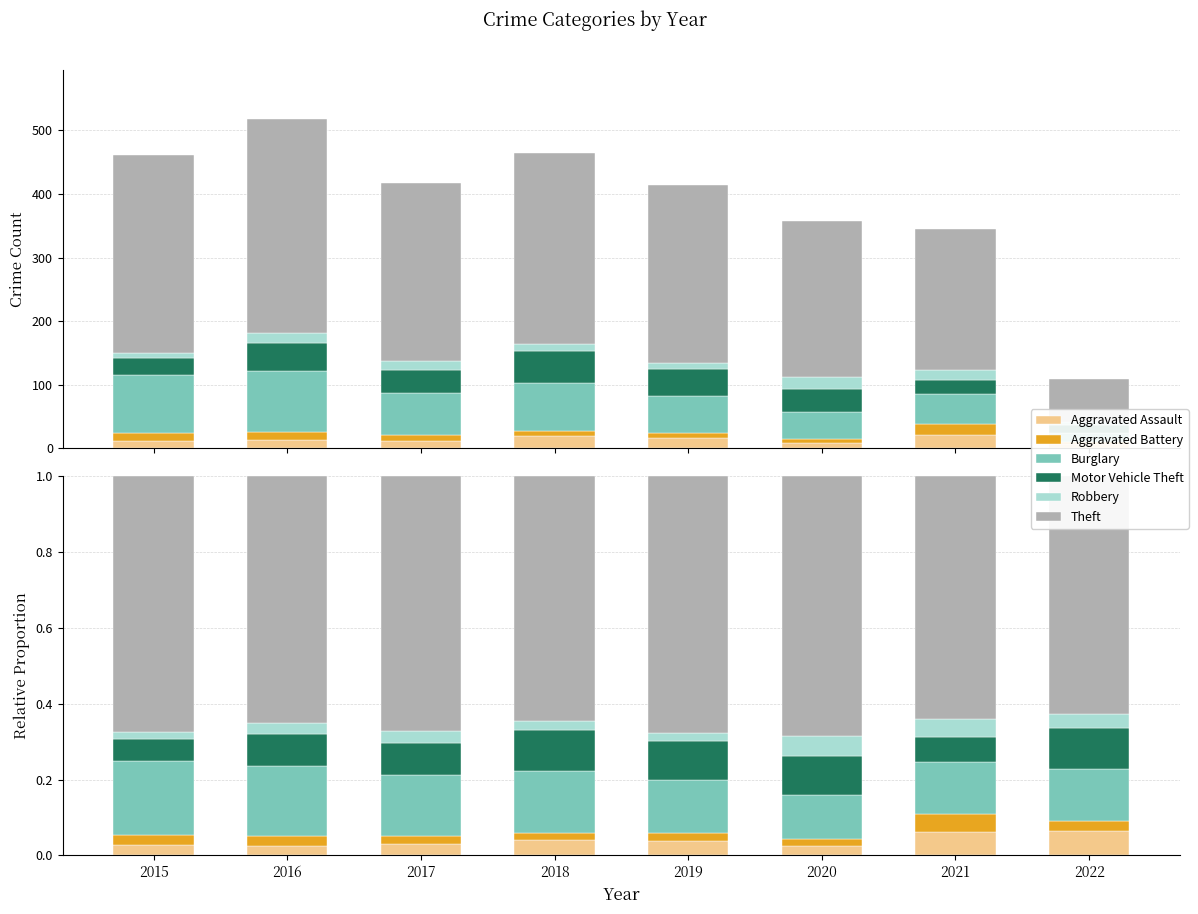

Which has a higher value, 2017 or 2018?

2018